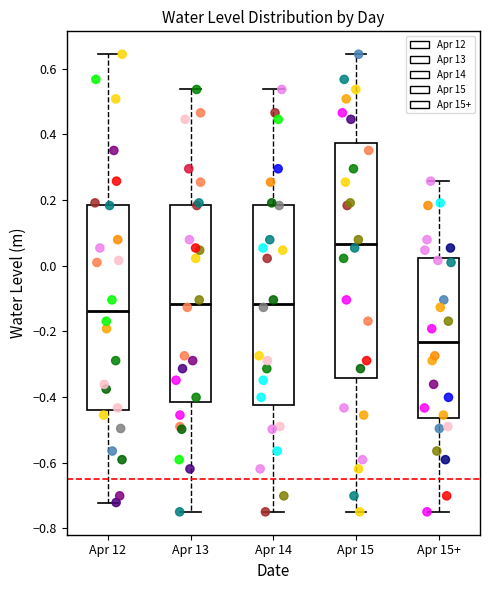

Reading left to right, transcribe this box plot: for each box, give where its median line is, the range the box spans, and where its two whiskers end, as read against the y-axis. The values are not printed on the chart, so give them approximately, as read against the axis.

Apr 12: median -0.14, box -0.44 to 0.18, whiskers -0.72 to 0.64
Apr 13: median -0.12, box -0.42 to 0.18, whiskers -0.74 to 0.54
Apr 14: median -0.12, box -0.42 to 0.18, whiskers -0.74 to 0.54
Apr 15: median 0.06, box -0.34 to 0.38, whiskers -0.74 to 0.64
Apr 15+: median -0.24, box -0.46 to 0.02, whiskers -0.74 to 0.26